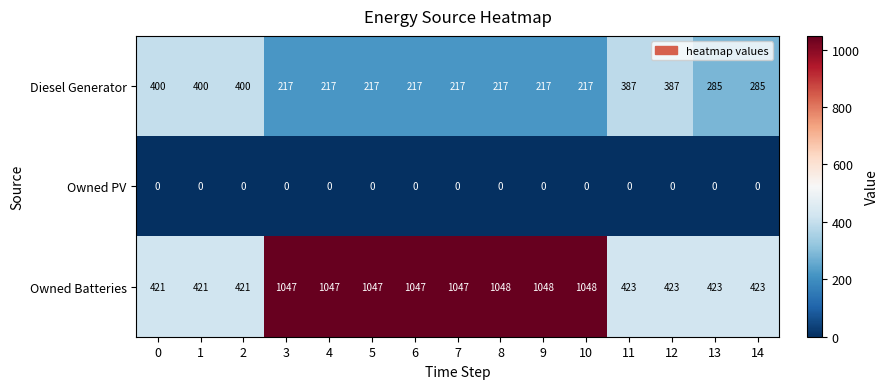

What is the maximum value shown in the chart?

1048